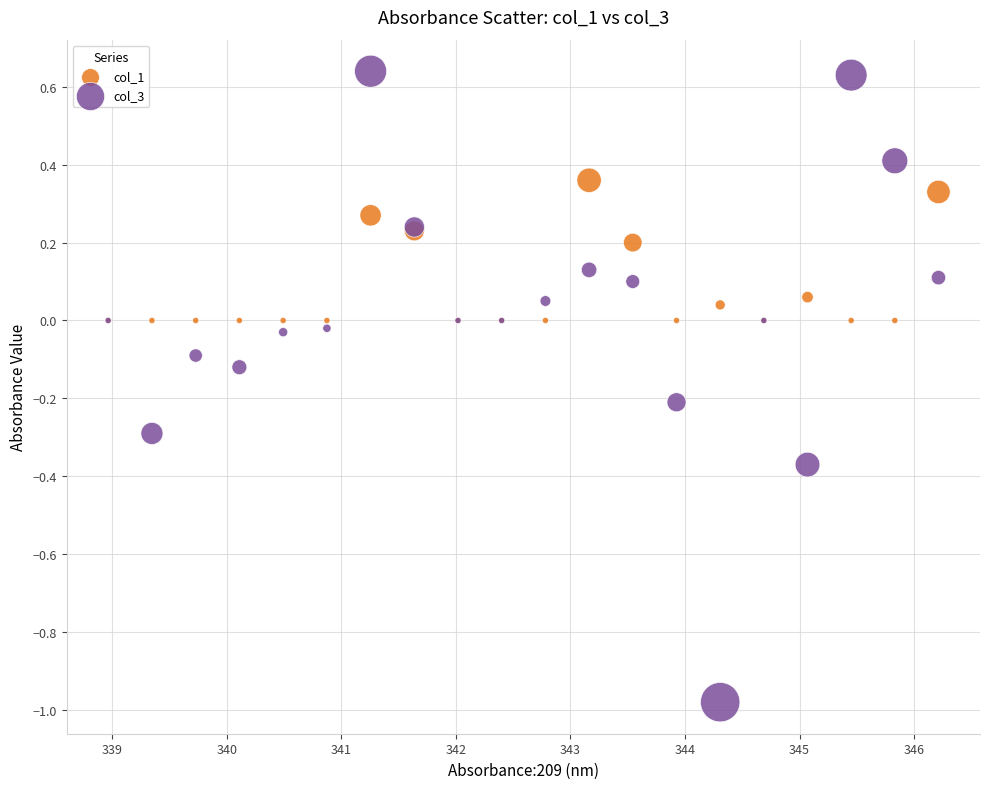

What are all the series names shown in the legend?

col_1, col_3